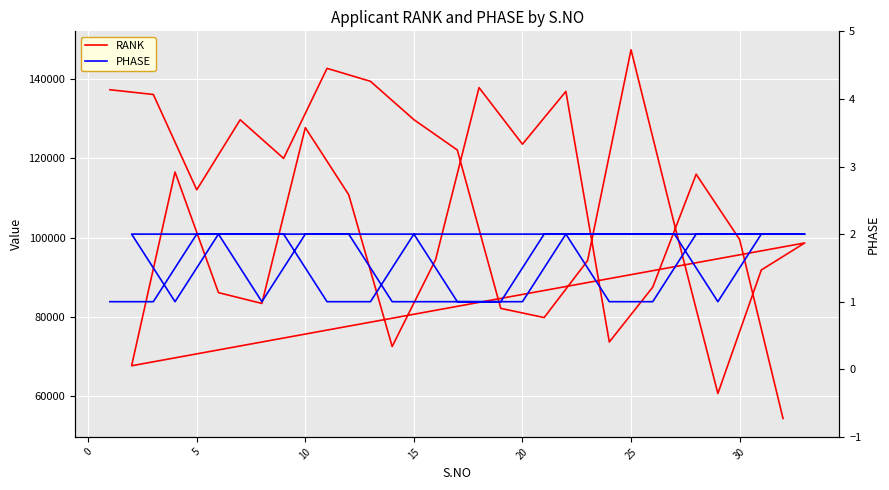

List the series in order of their overall mean, lowest first.

PHASE, RANK